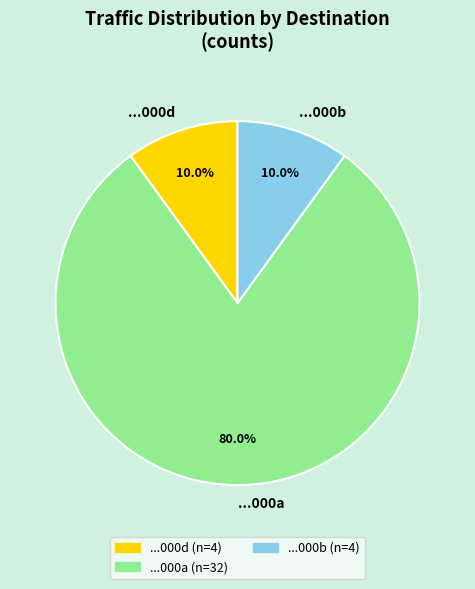

To the nearest percent, what is the average slice percentage?

33%